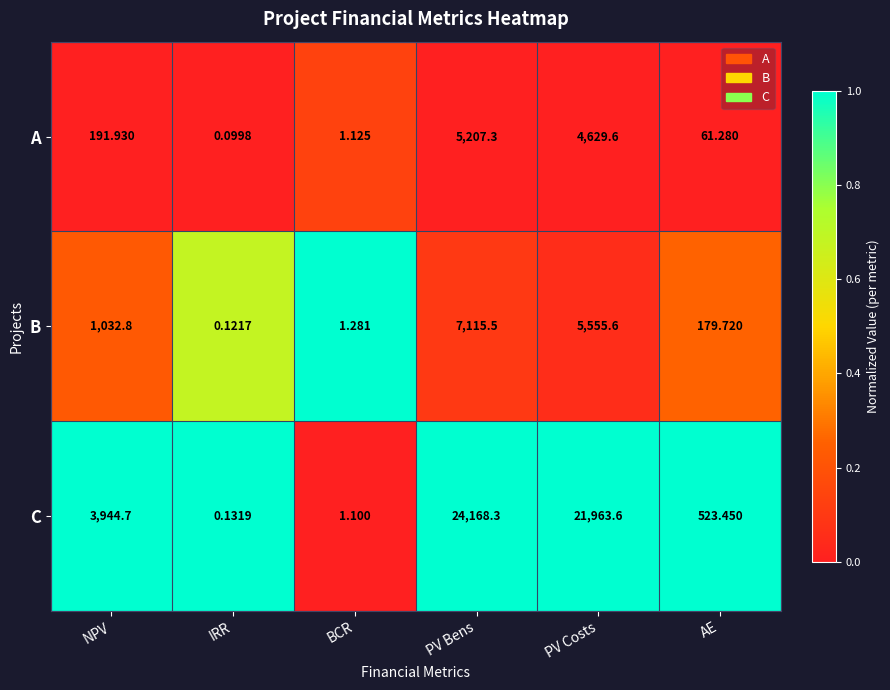

Which series changed the most between NPV and IRR?

C